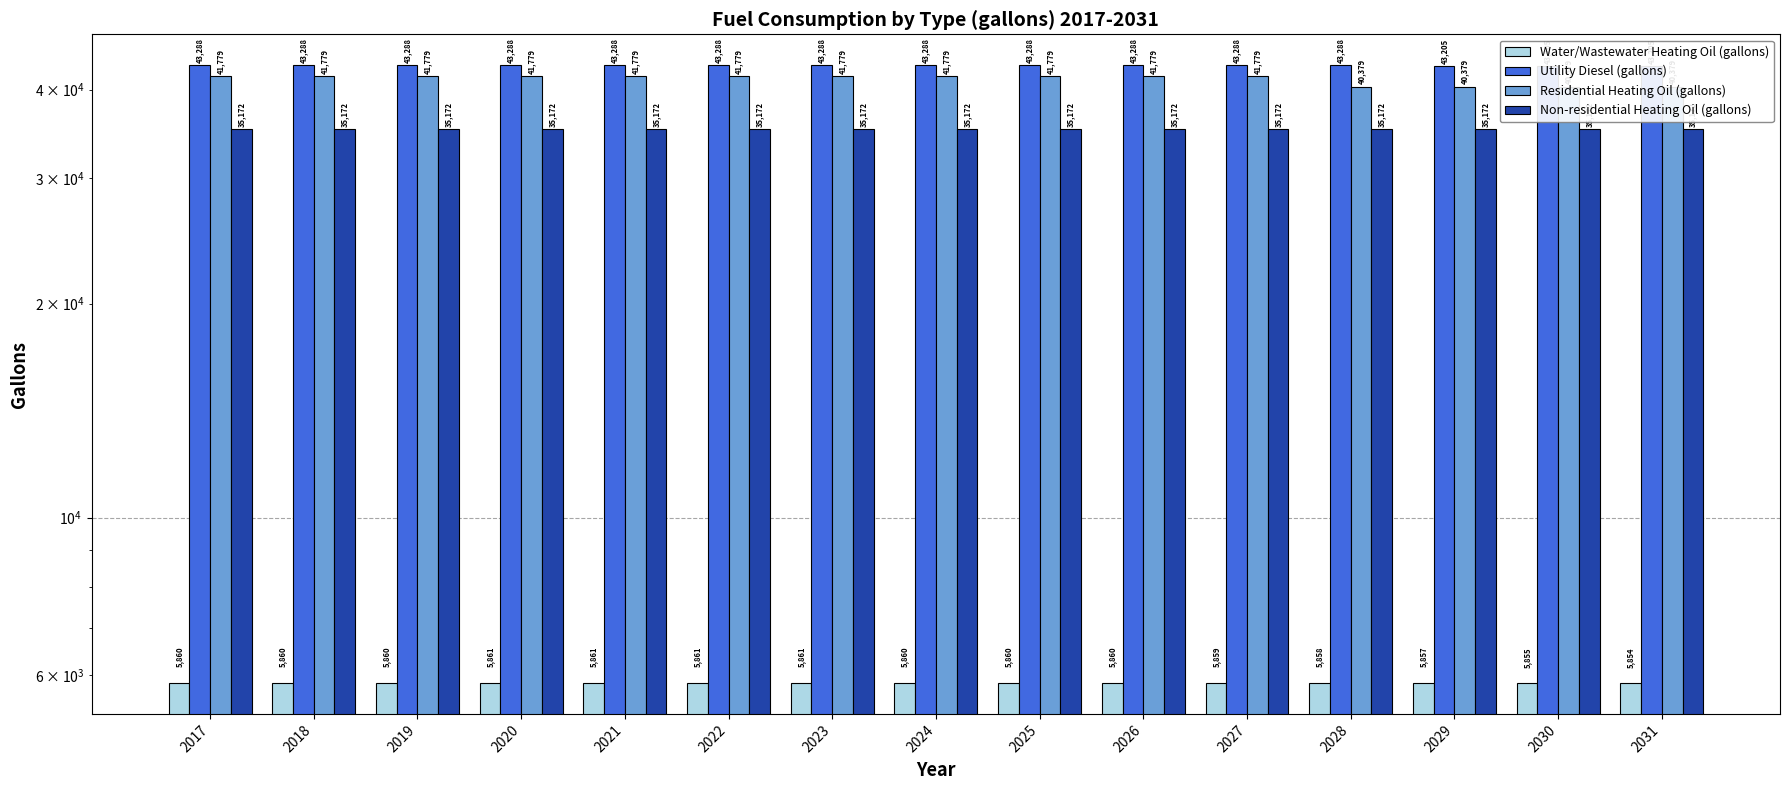

What are all the series names shown in the legend?

Water/Wastewater Heating Oil (gallons), Utility Diesel (gallons), Residential Heating Oil (gallons), Non-residential Heating Oil (gallons)